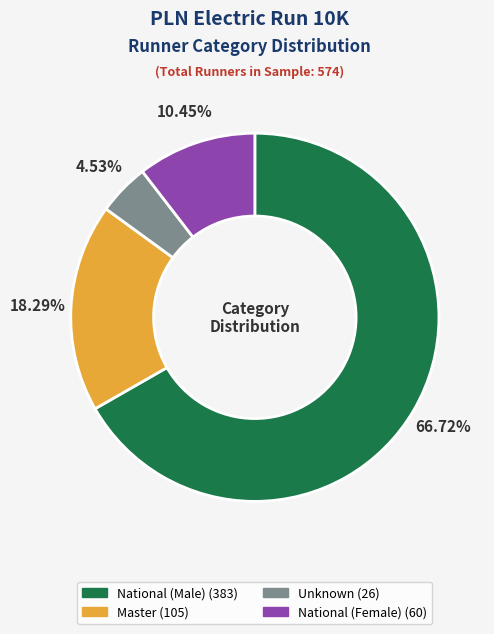

Is there any slice that represents more than half of the pie?

Yes